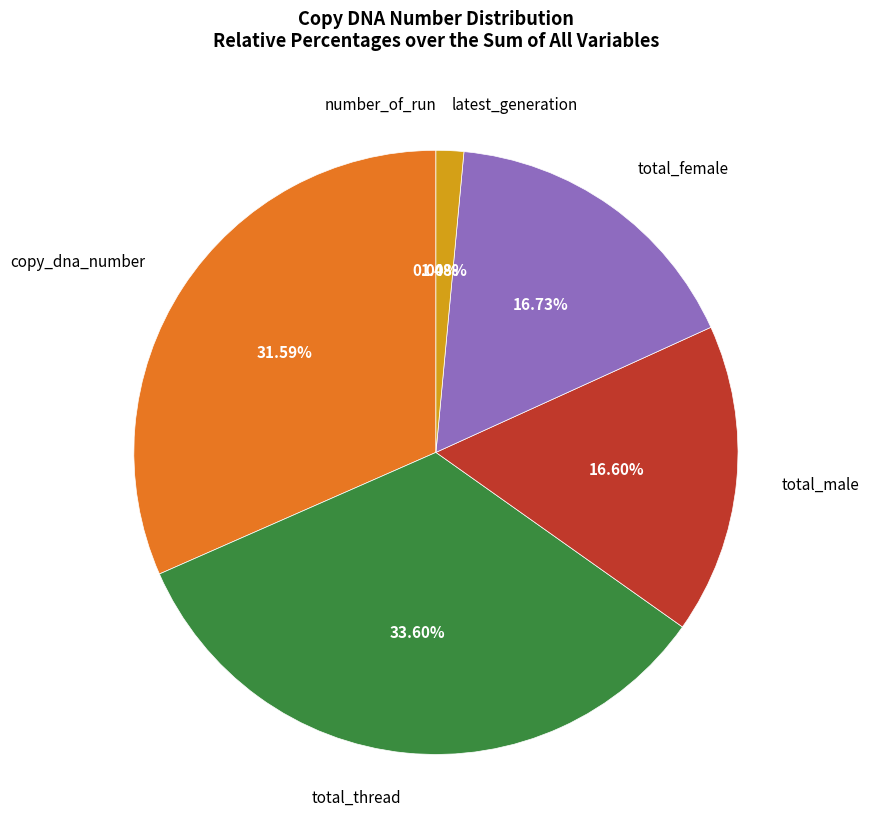

True or false: total_thread accounts for 34% of the total.

True